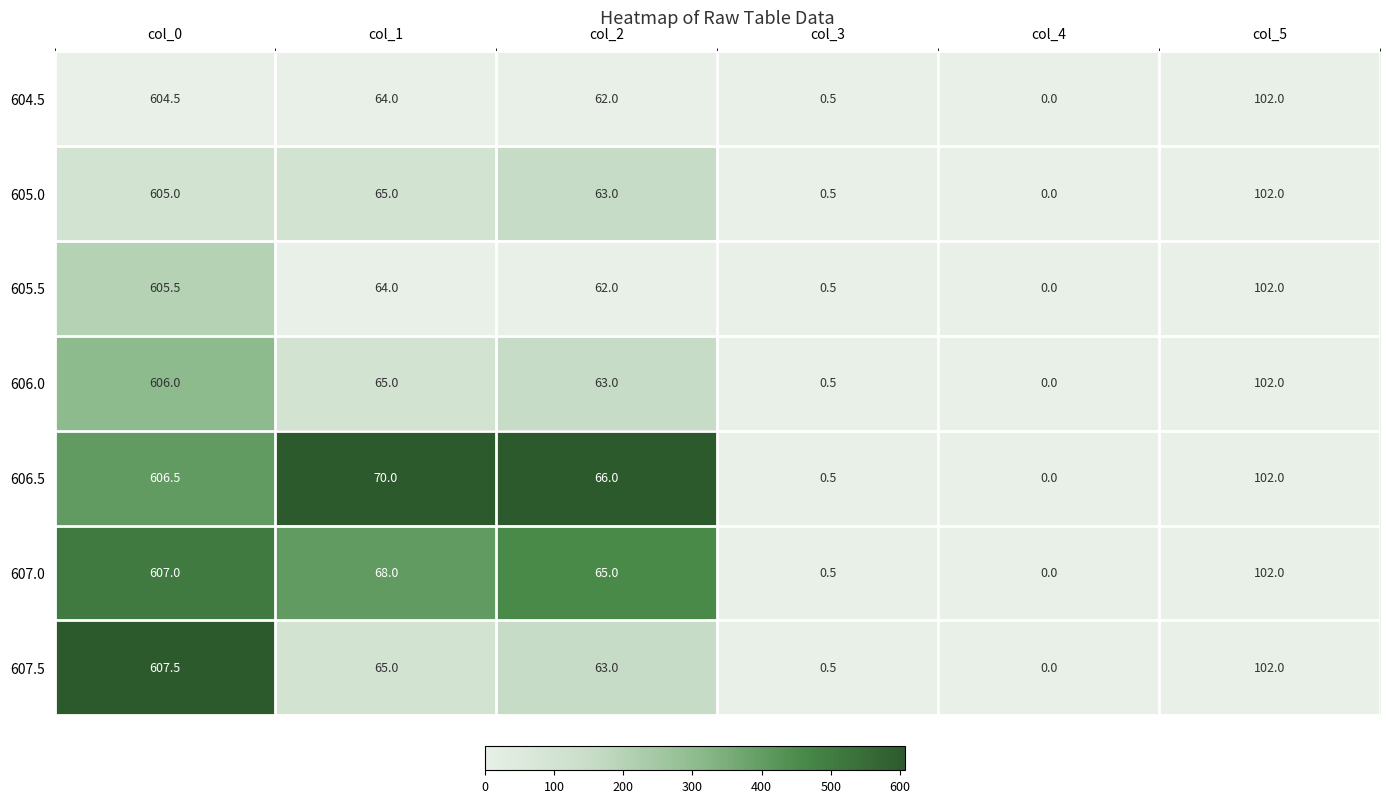

Where is 605.0 nearest to the value 302?

col_5